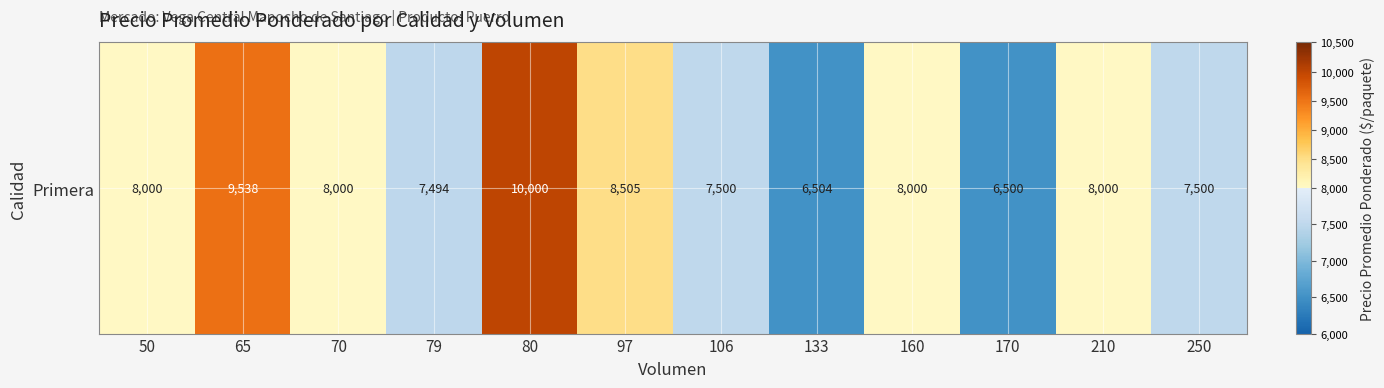

Approximately how many times larger is the value at 210 compared to 106?

1.1